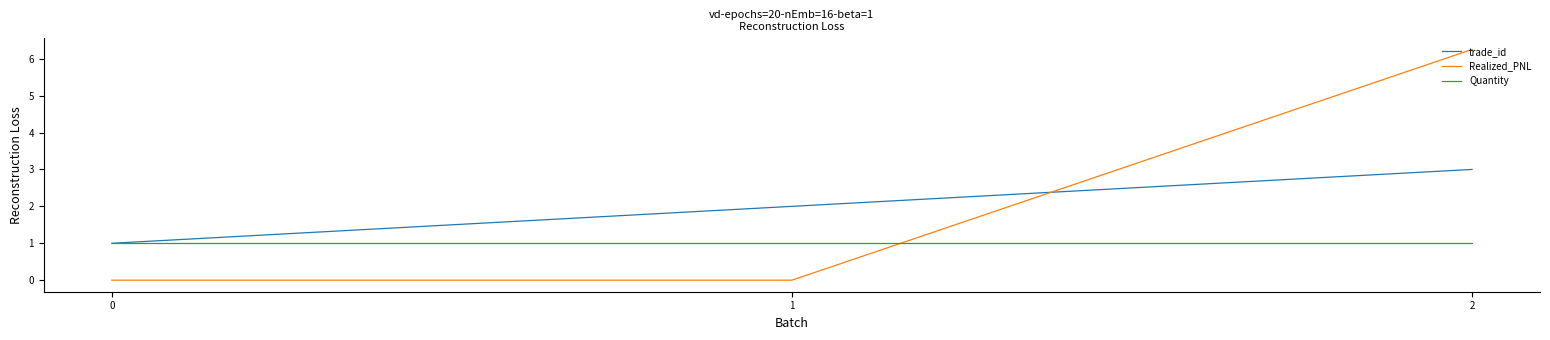

How many lines are shown in the chart?

3